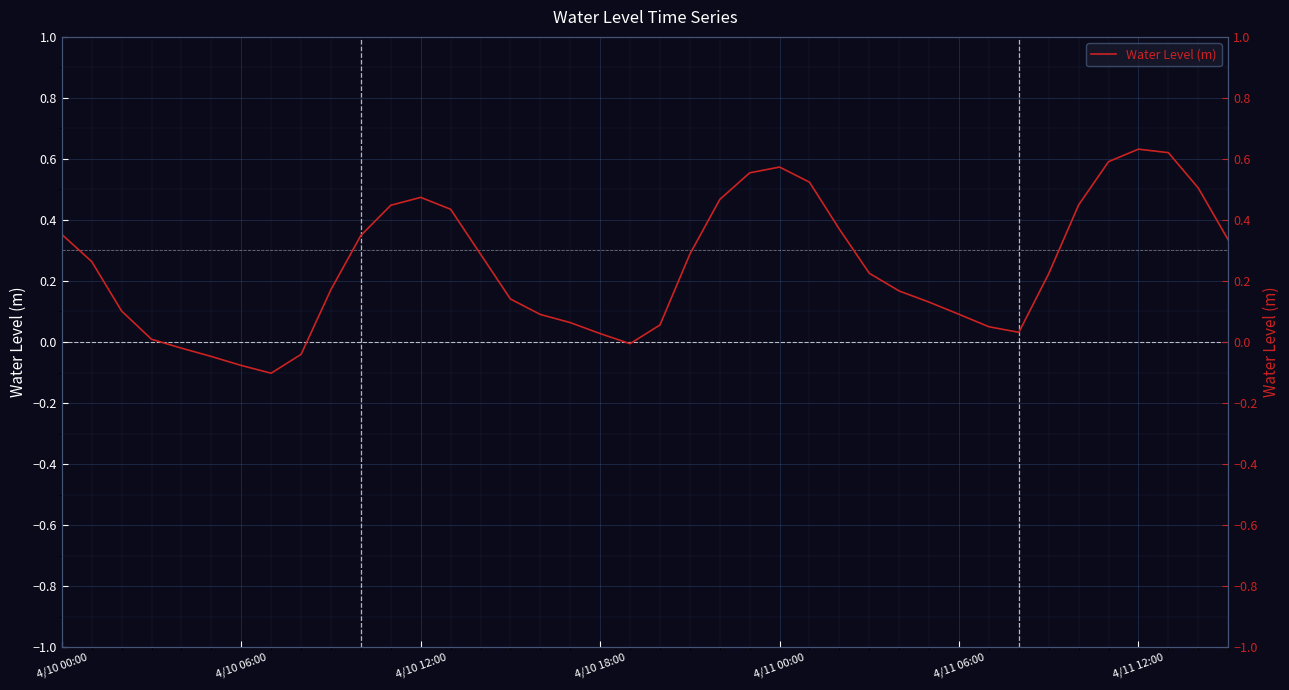

What is the sum of the values at 4/10 12:00 and 4/10 18:00?

0.5